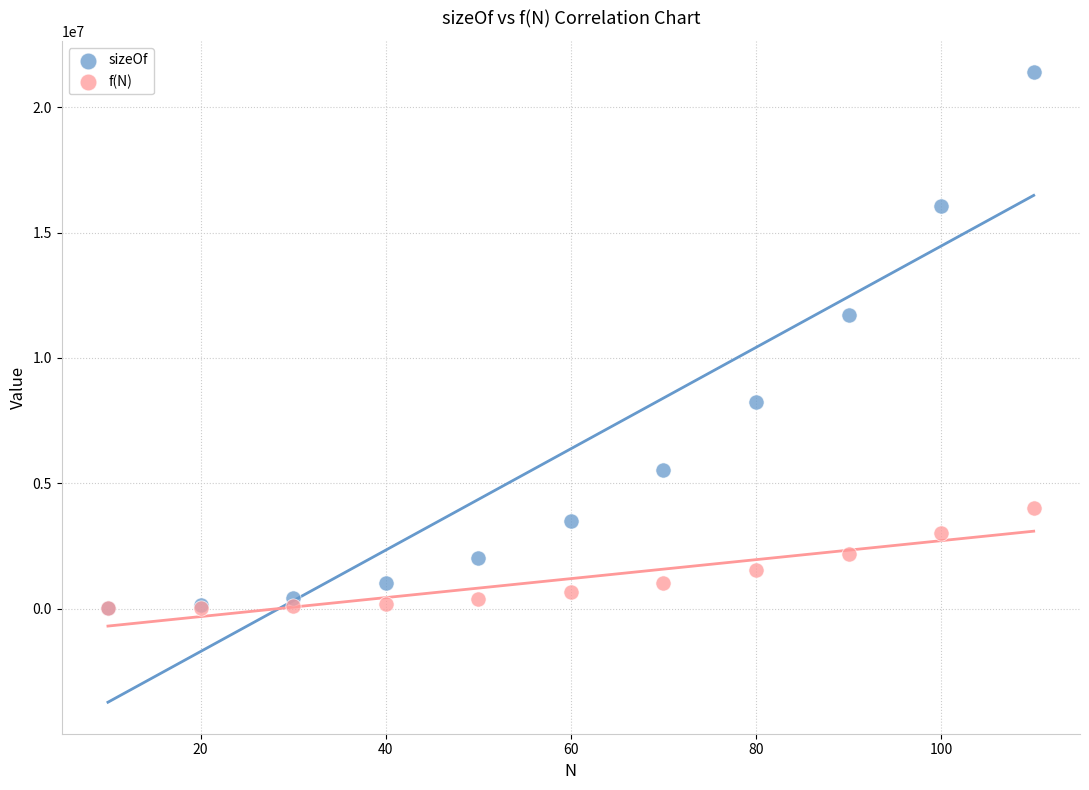

In the sizeOf series, what Y value is closest to 10705280?

11729520